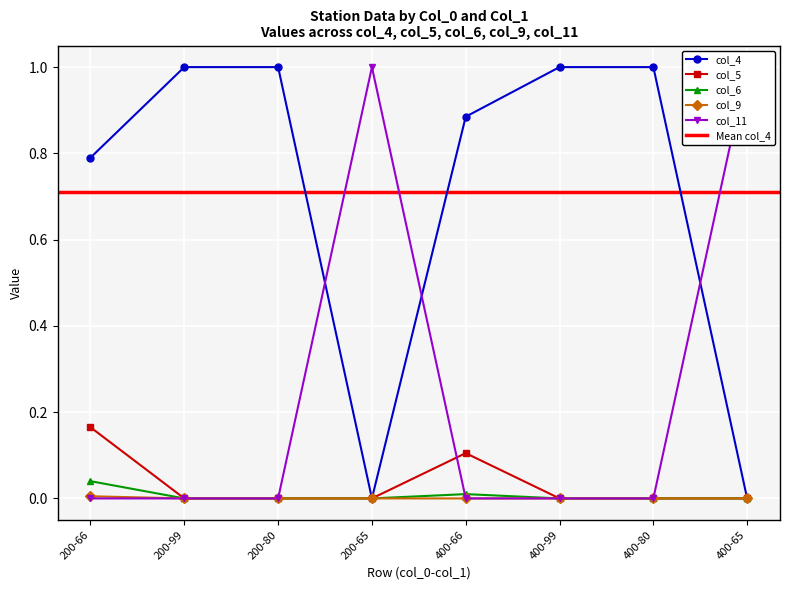

What is the label of the 5th point from the right?

200-65